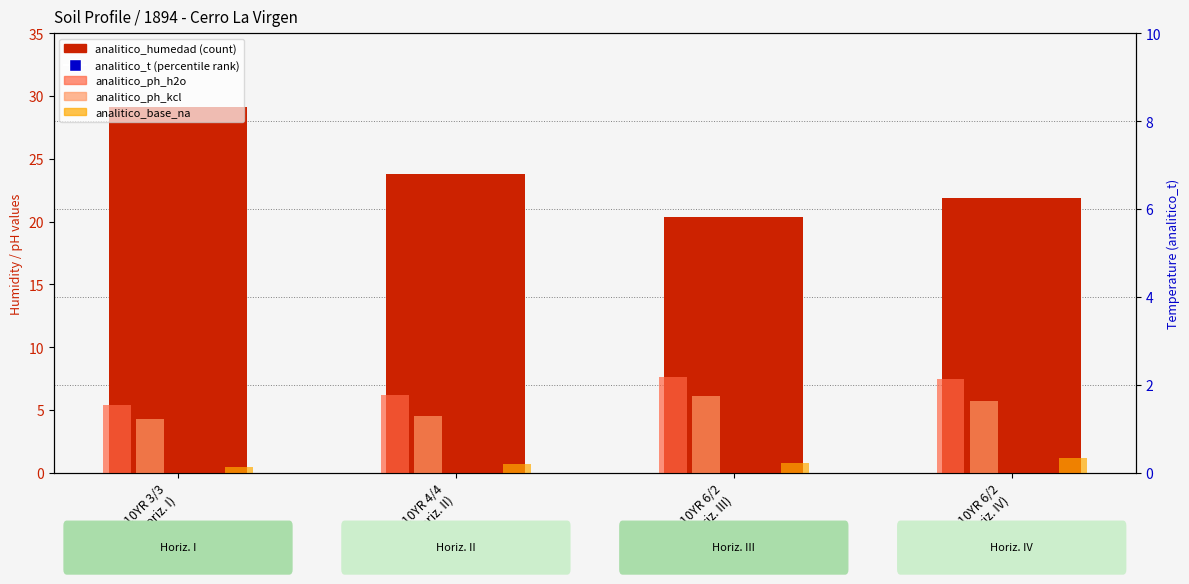

What is the total value across all series at 10YR 4/4
(Horiz. II)?

51.4